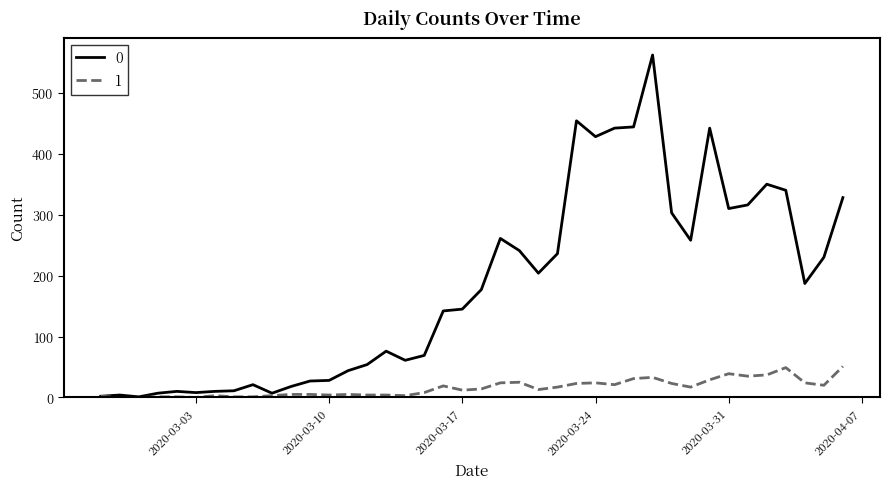

Rank the series by their average value, from lowest to highest.

1, 0